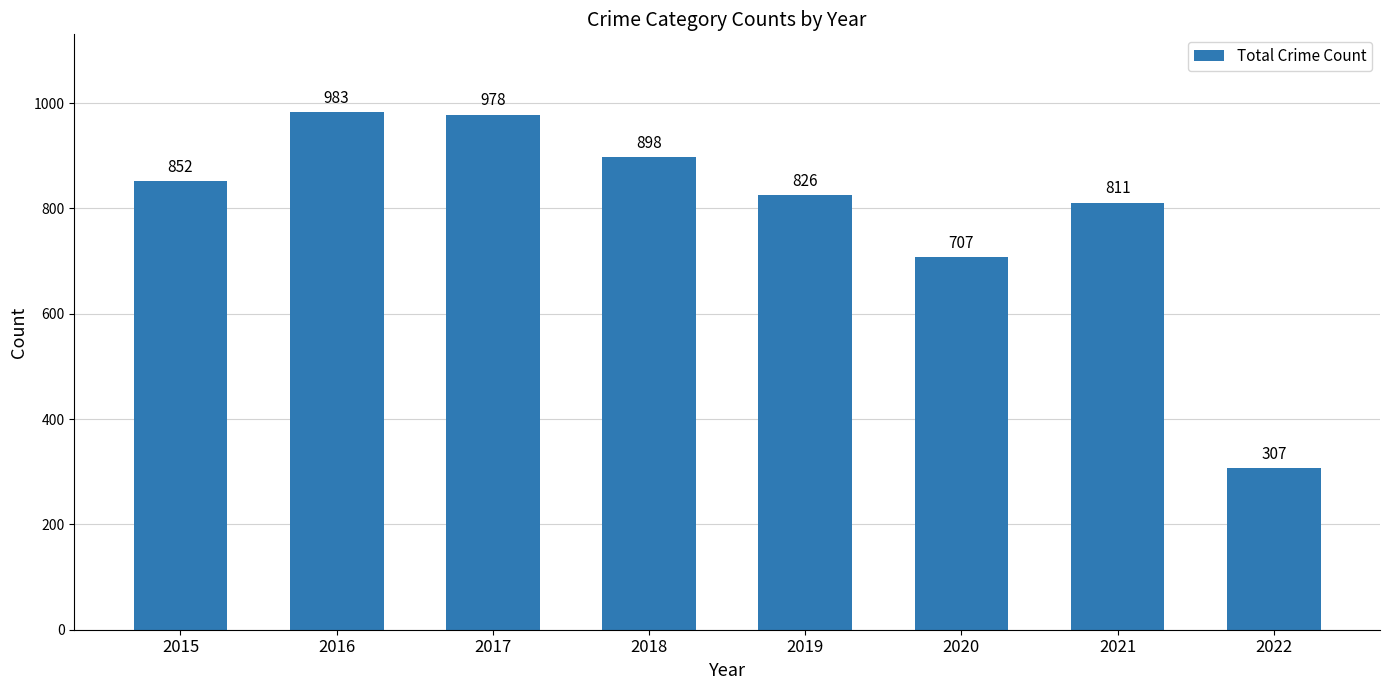

Reading left to right, what are all the values shown in this chart?

852	983	978	898	826	707	811	307